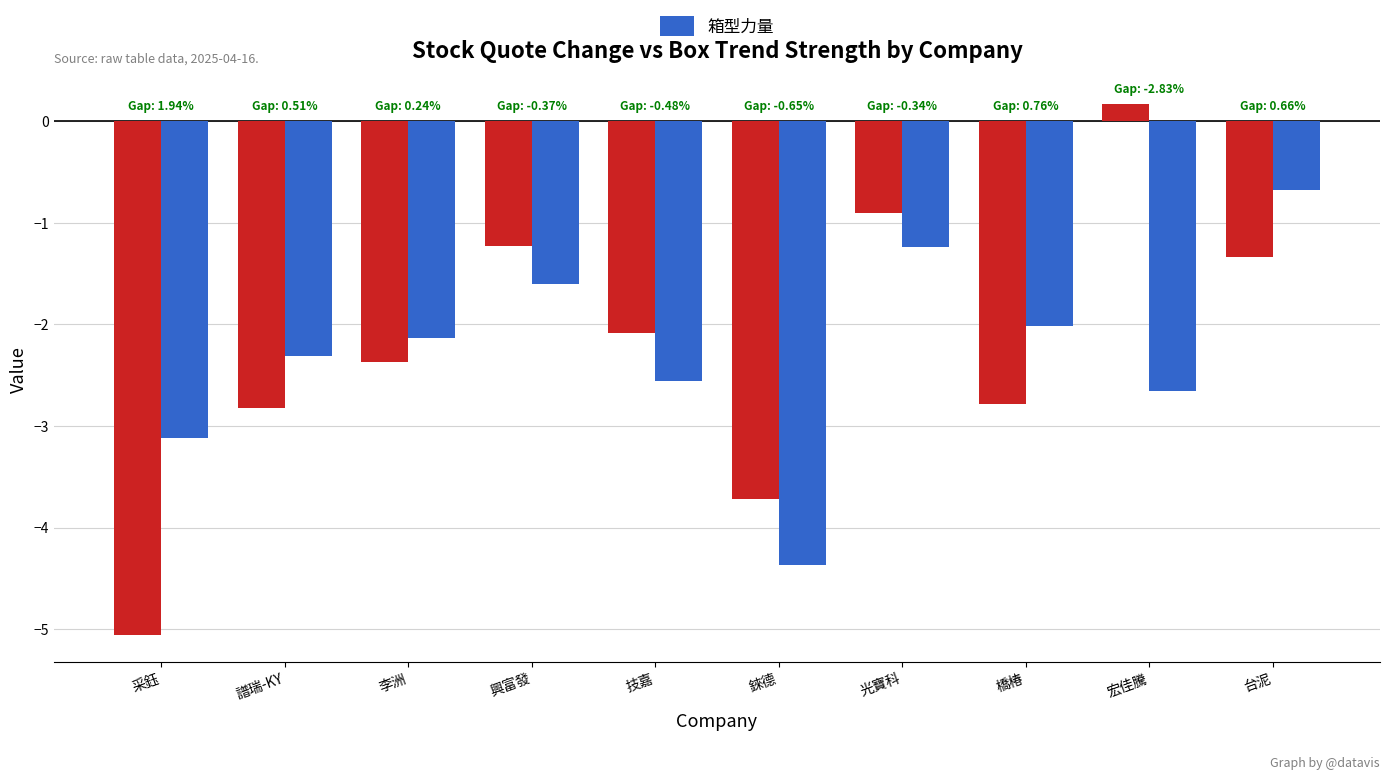

What is the sum of all 箱型力量 values?

-22.7